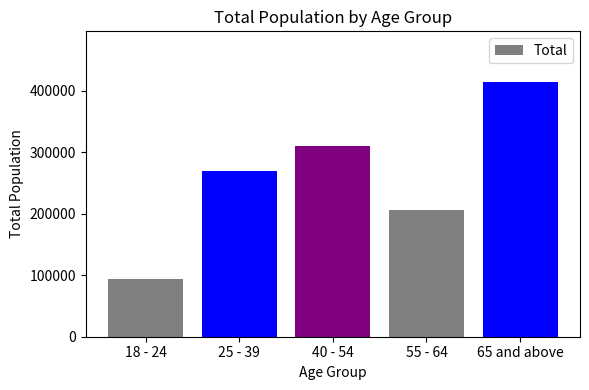

How many data points are less than 269034?

2